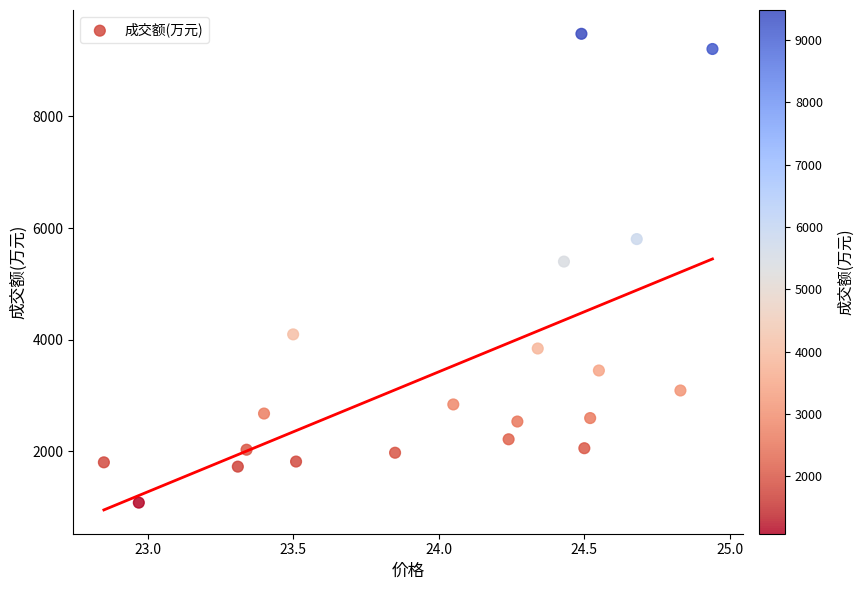

What Y value in the scatter plot is closest to 5280?

5399